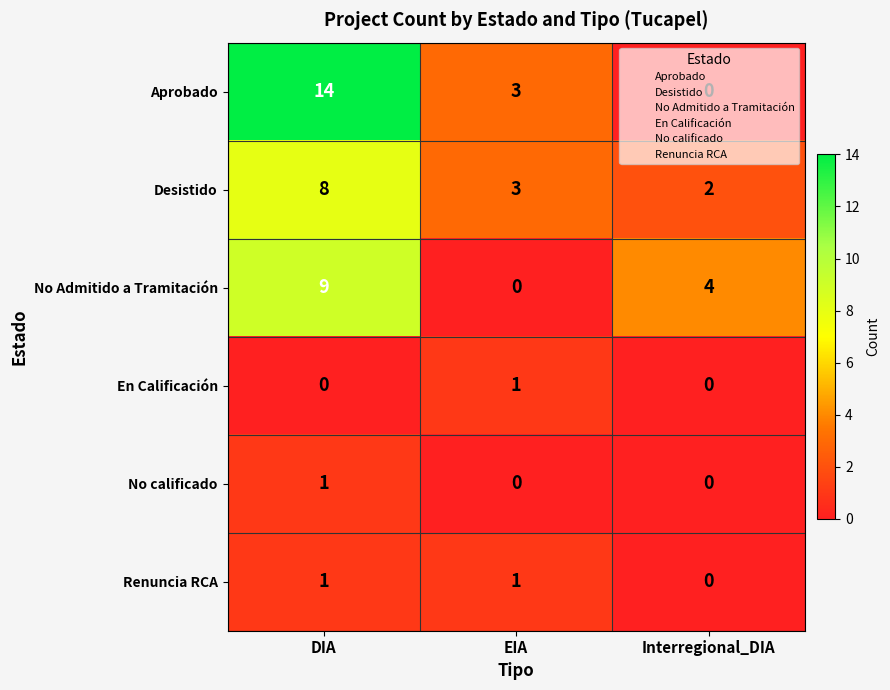

What is the total value across all series at DIA?

33